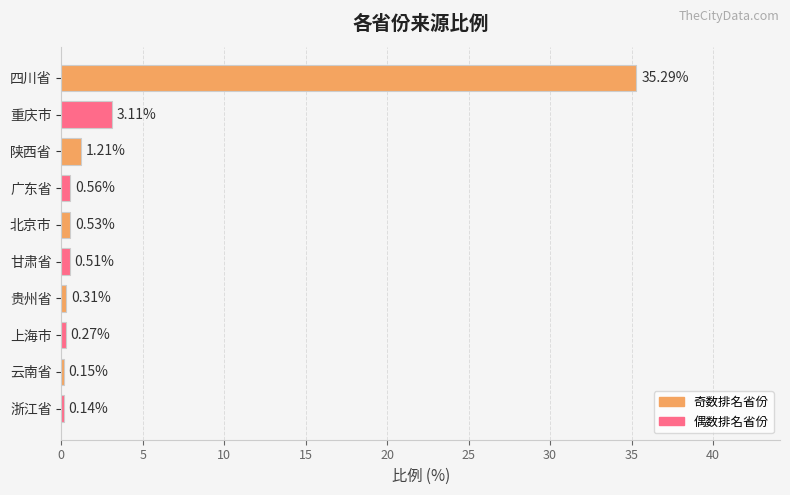

What is the average value?

4.2